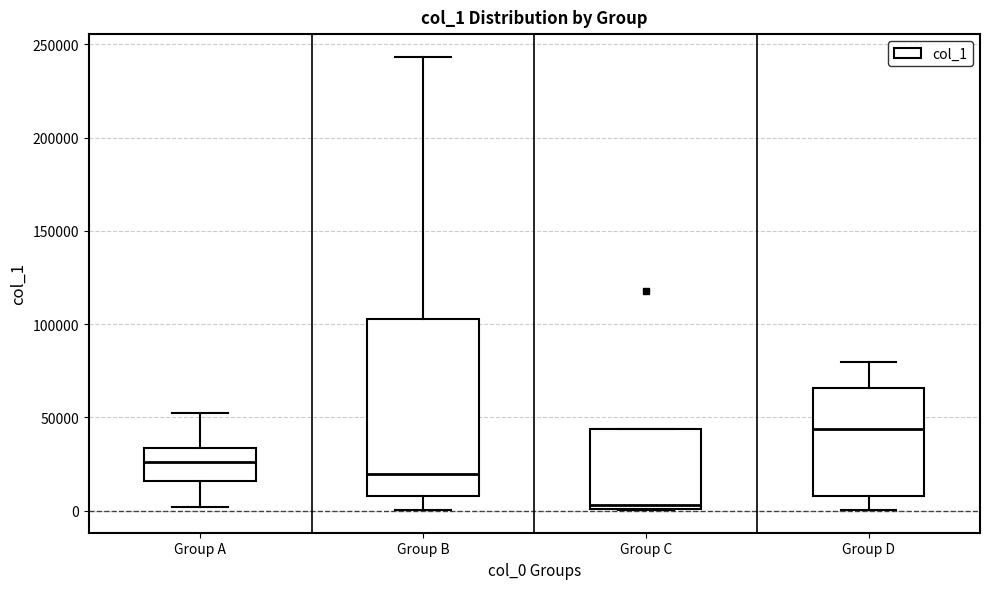

Reading left to right, transcribe this box plot: for each box, give where its median line is, the range the box spans, and where its two whiskers end, as read against the y-axis. The values are not printed on the chart, so give them approximately, as read against the axis.

Group A: median 25000, box 15000 to 35000, whiskers 0 to 50000
Group B: median 20000, box 10000 to 105000, whiskers 0 to 245000
Group C: median 5000, box 0 to 45000, whiskers 0 to 45000
Group D: median 45000, box 10000 to 65000, whiskers 0 to 80000